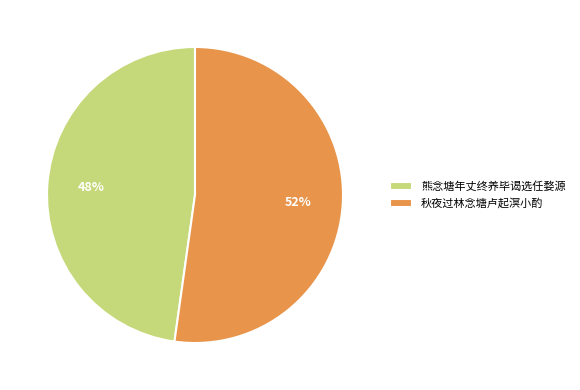

Is it true that 熊念塘年丈终养毕谒选任婺源 is 58% of the pie?

False